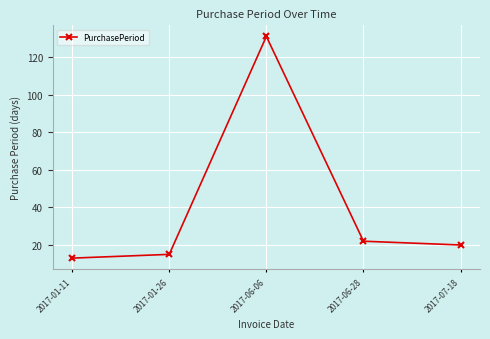

What is the approximate value at 2017-06-06, to the nearest 5?

130